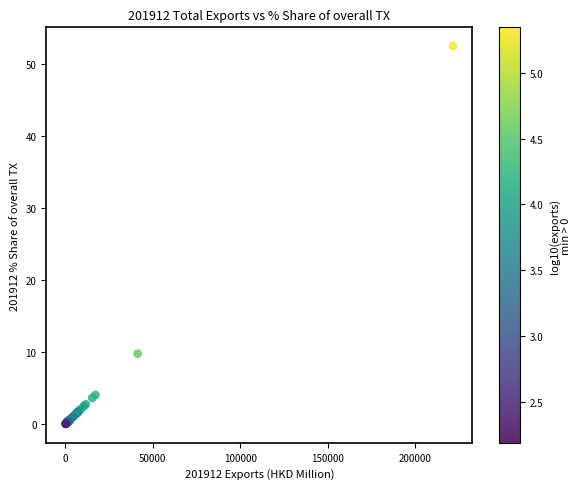

What Y value in the scatter plot is closest to 26?

9.8